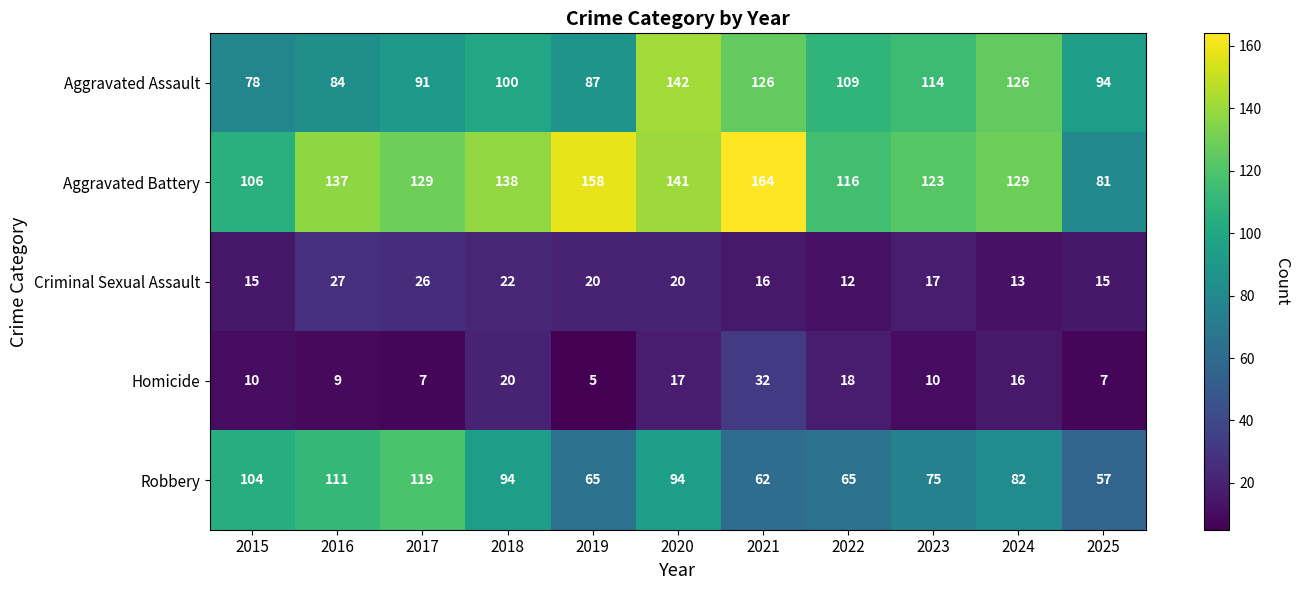

Rank the series by their maximum value, from highest to lowest.

Aggravated Battery, Aggravated Assault, Robbery, Homicide, Criminal Sexual Assault